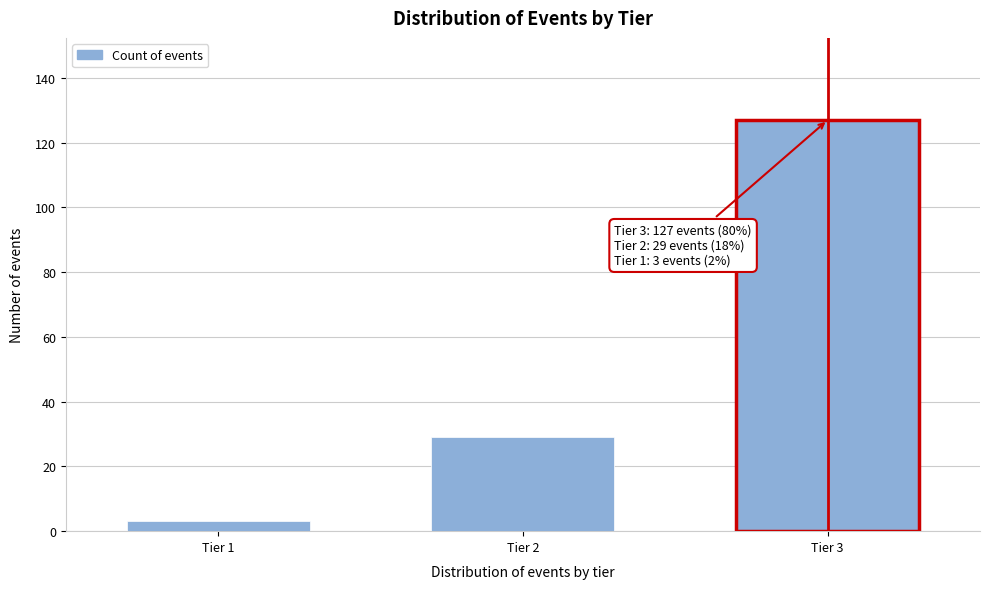

Reading right to left, list all the values displayed in this chart.

127	29	3